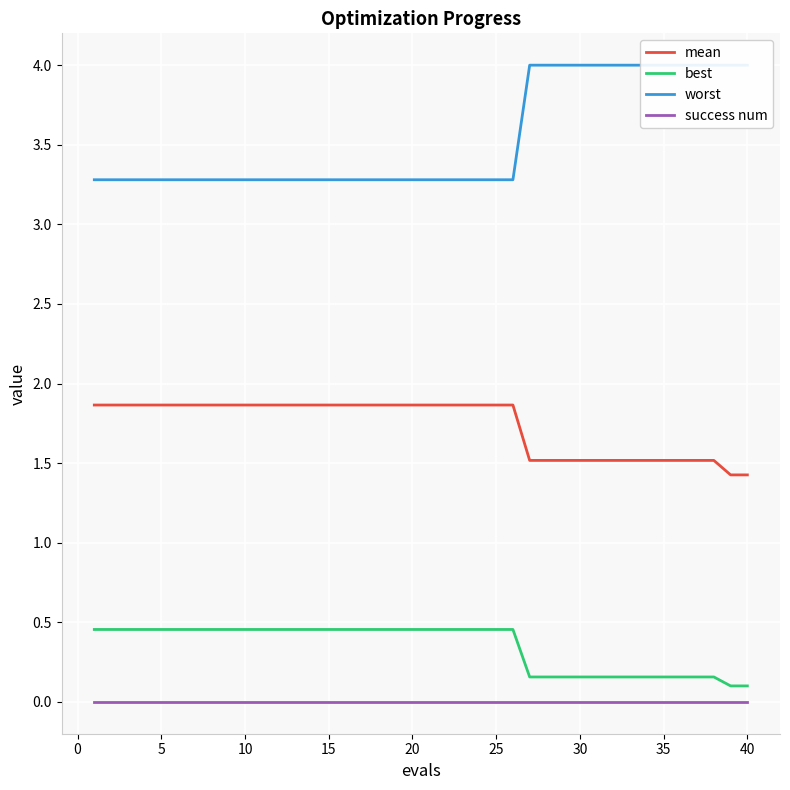

What is the difference between the maximum and minimum values in the mean series?

0.4